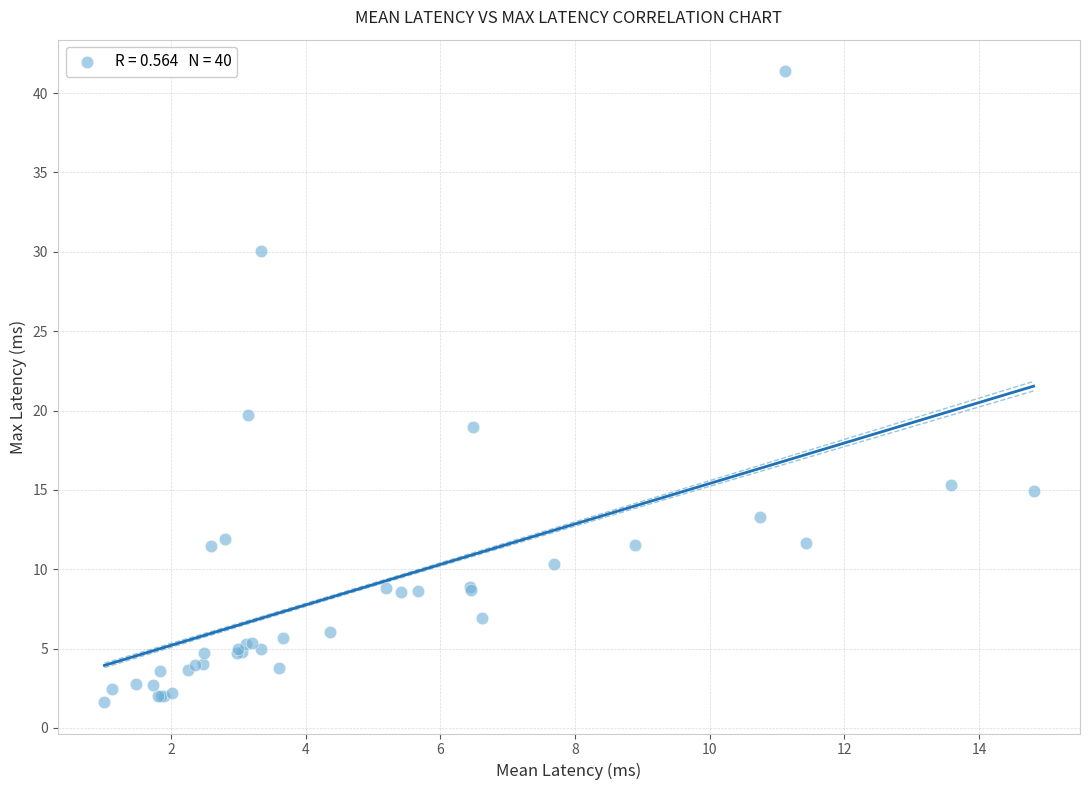

What Y value in the scatter plot is closest to 21?

19.7